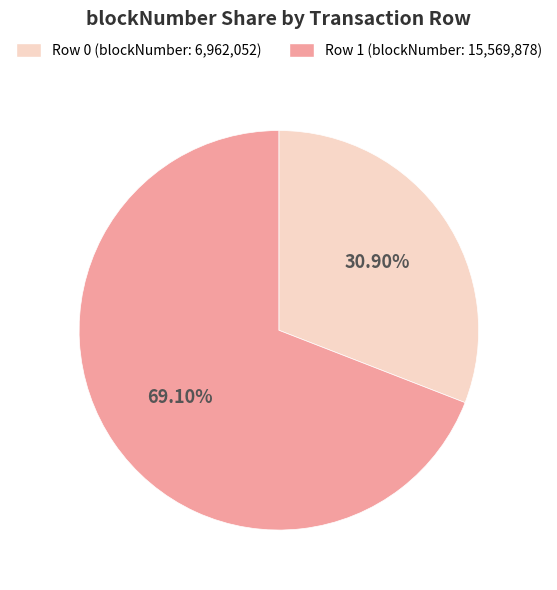

Which category has the biggest portion of the pie?

Row 1 (blockNumber: 15,569,878)